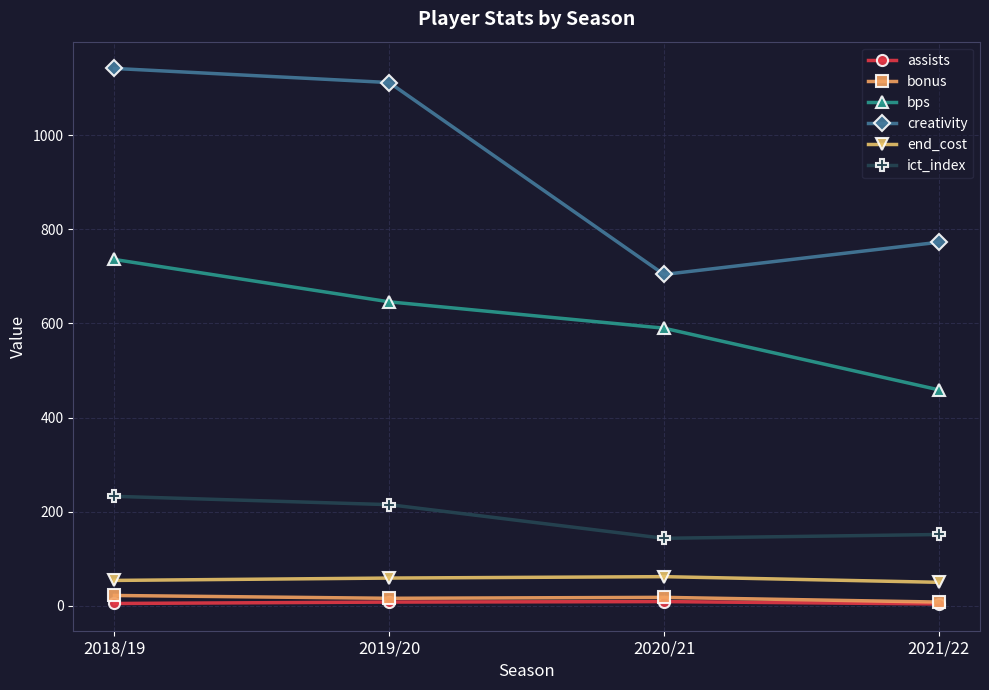

What is the minimum value shown in the chart?

4.0